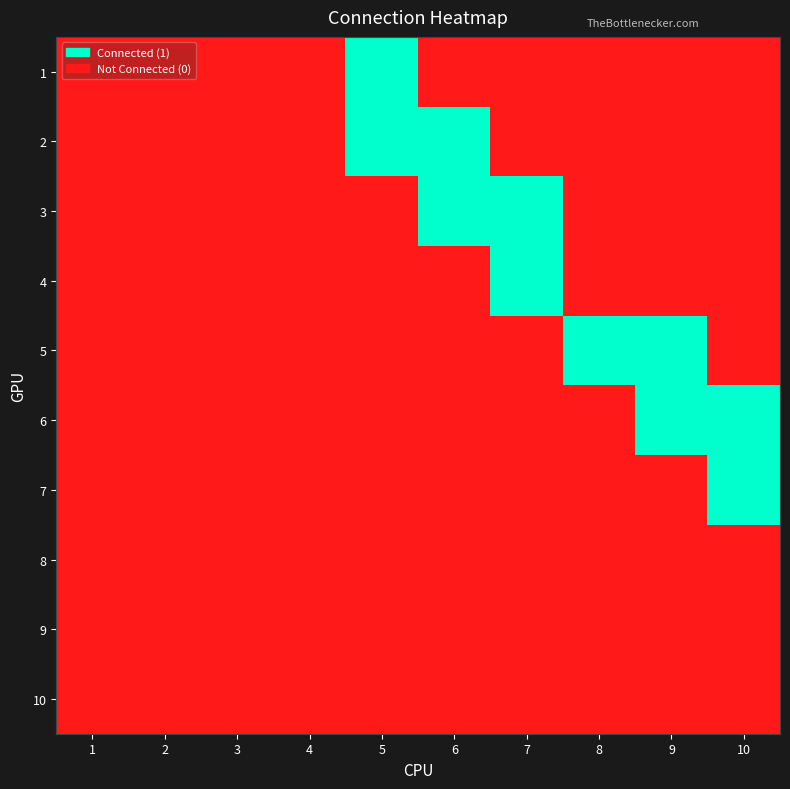

What is the greatest value displayed?

1